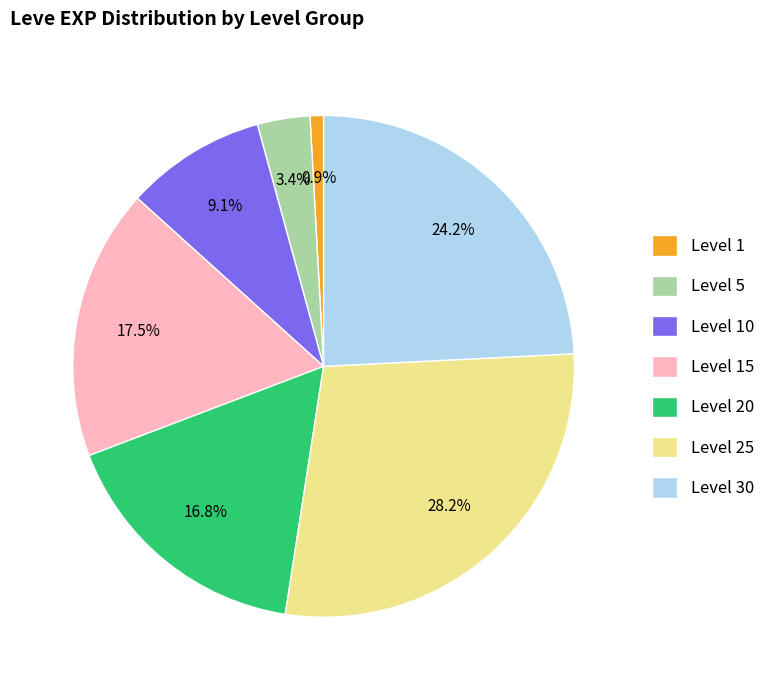

Which has a higher value, Level 10 or Level 15?

Level 15